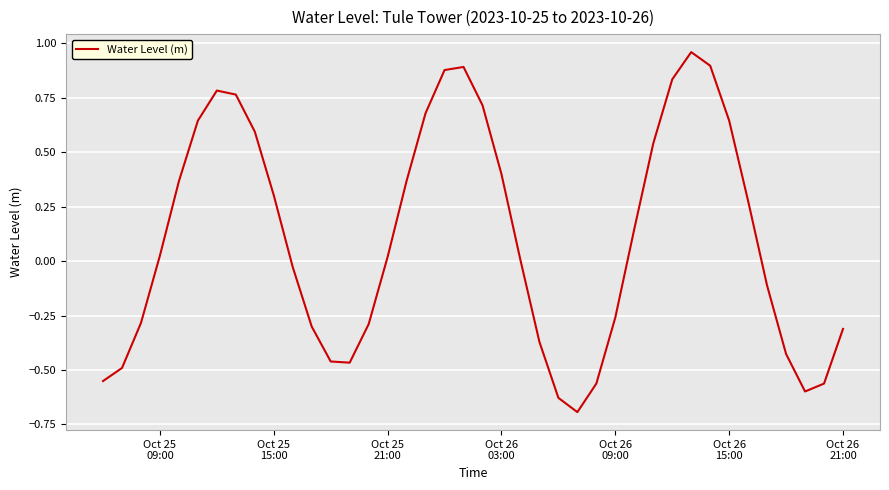

What is the smallest value displayed?

-0.7